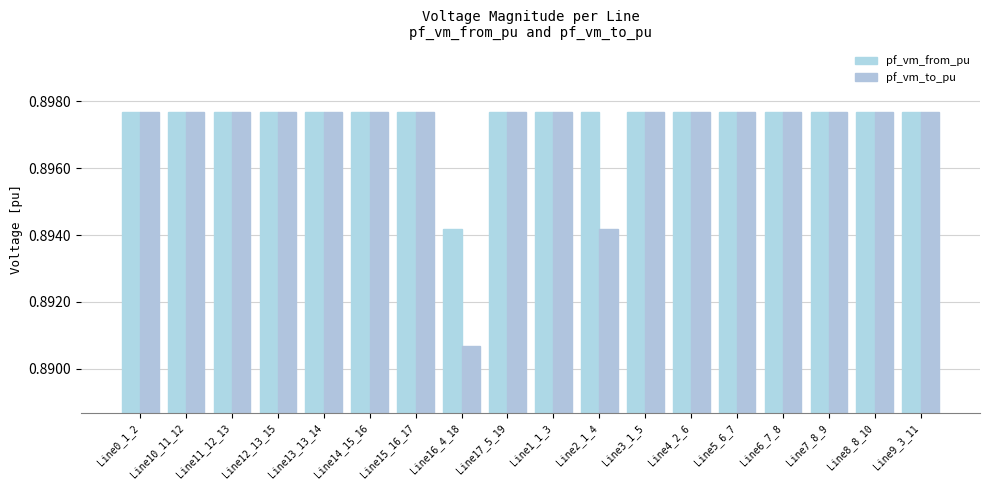

Reading left to right, extract all data points from this chart.

pf_vm_from_pu: 0.9	0.9	0.9	0.9	0.9	0.9	0.9	0.9	0.9	0.9	0.9	0.9	0.9	0.9	0.9	0.9	0.9	0.9
pf_vm_to_pu: 0.9	0.9	0.9	0.9	0.9	0.9	0.9	0.9	0.9	0.9	0.9	0.9	0.9	0.9	0.9	0.9	0.9	0.9